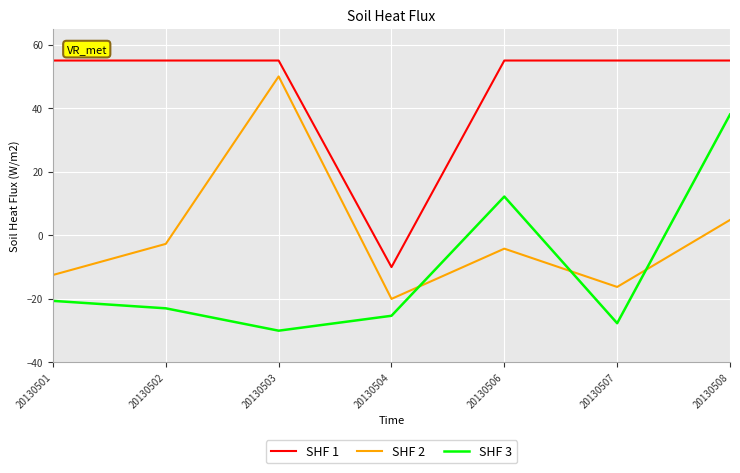

What is the maximum value for SHF 1?

55.0